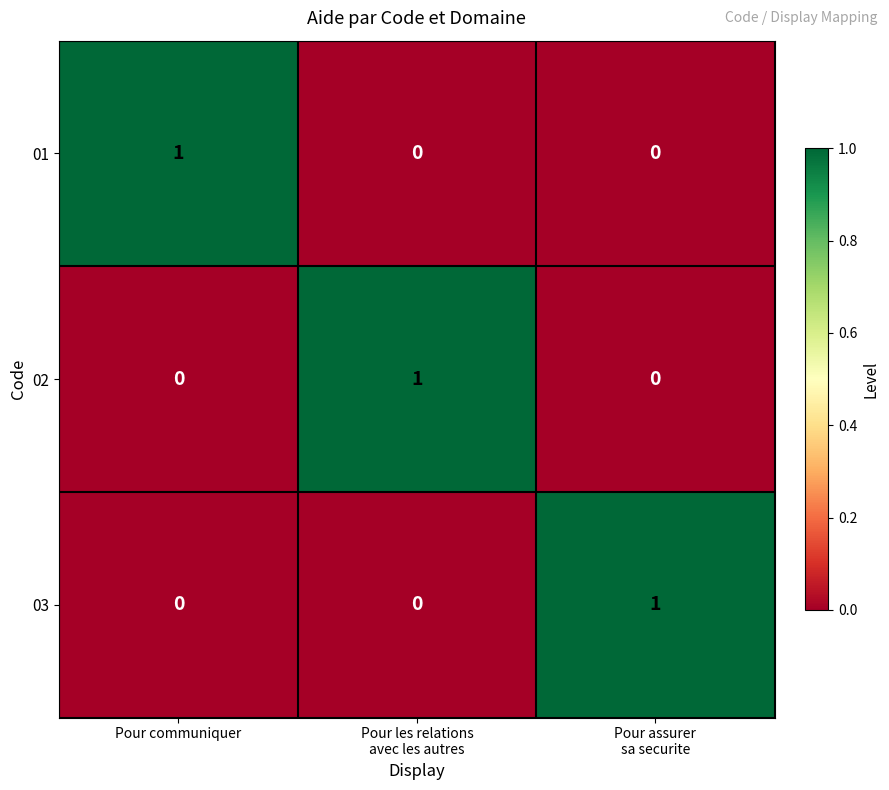

At how many categories does at least one series exceed 0?

3